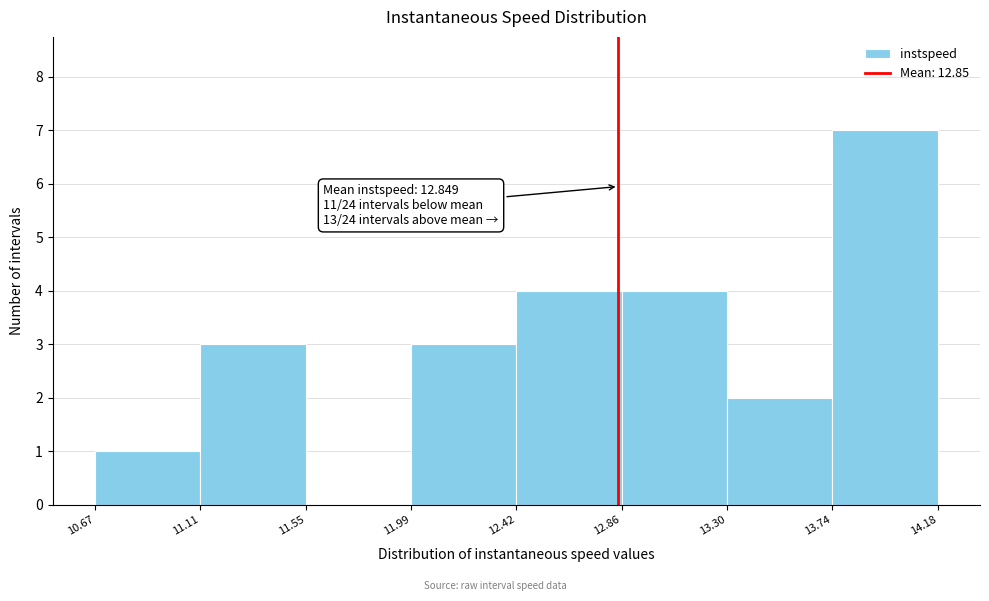

Which range on the x-axis has the tallest bar?

13.74 to 14.18